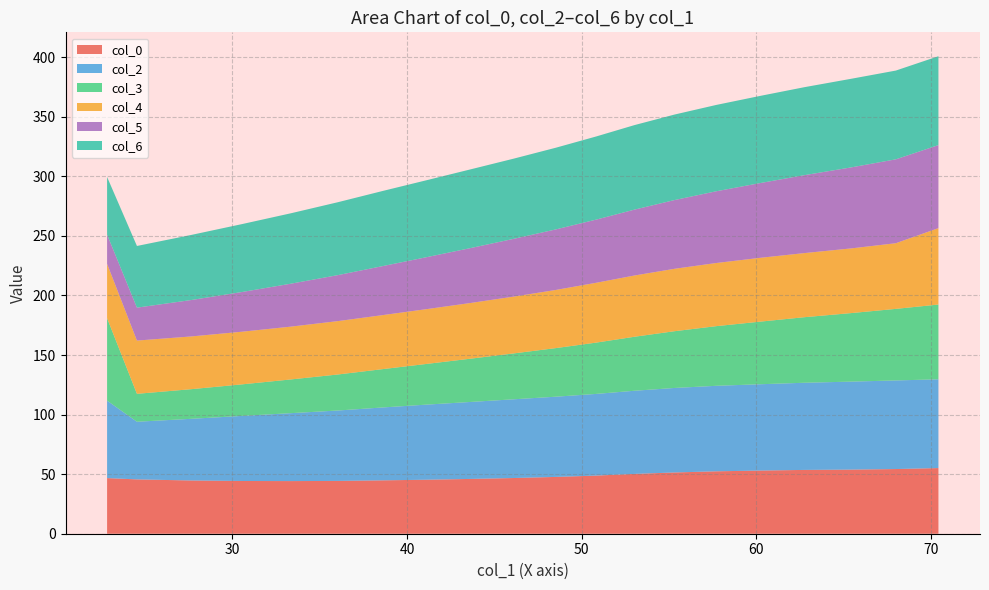

What is the lowest value of the col_0 series?

44.2